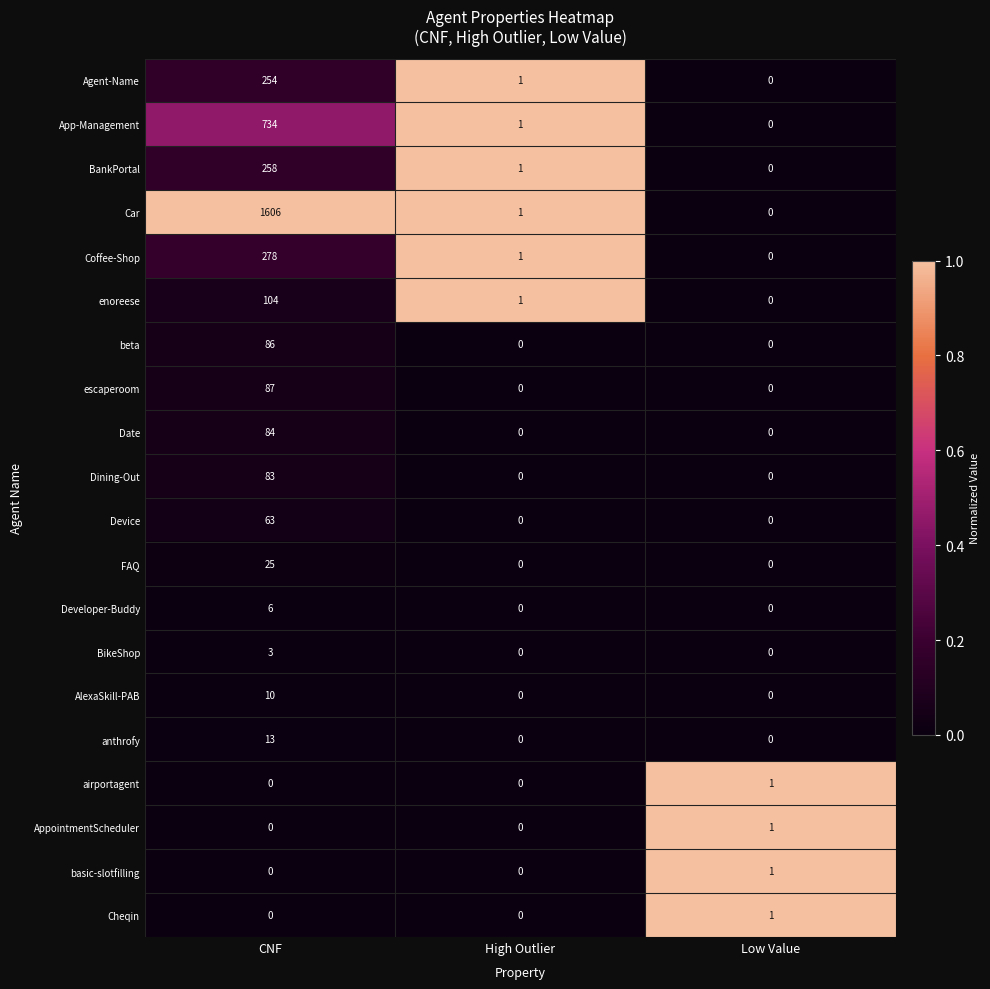

Between CNF and Low Value, which series saw the biggest shift?

Car